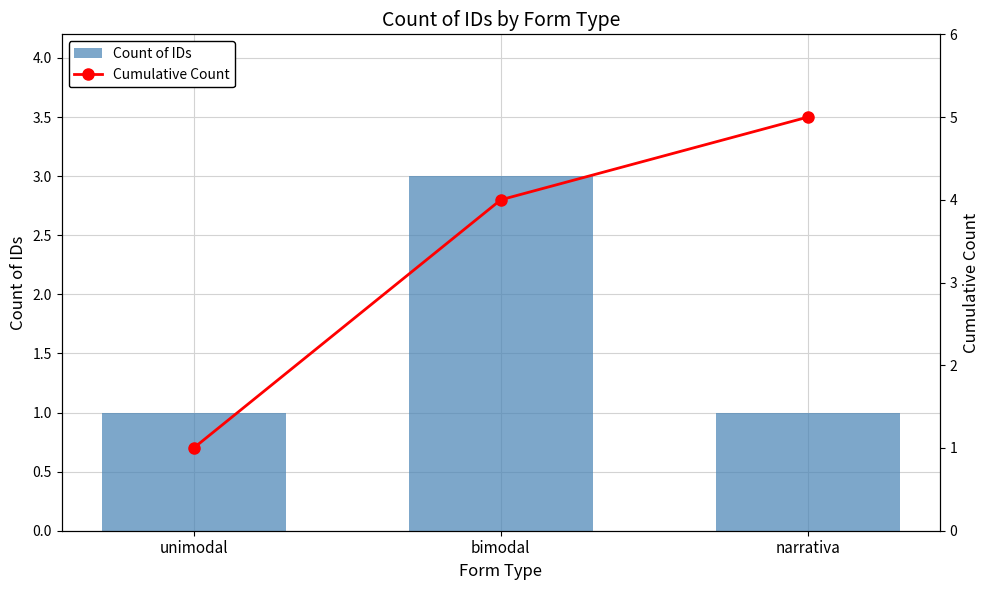

What is the greatest value displayed?

5